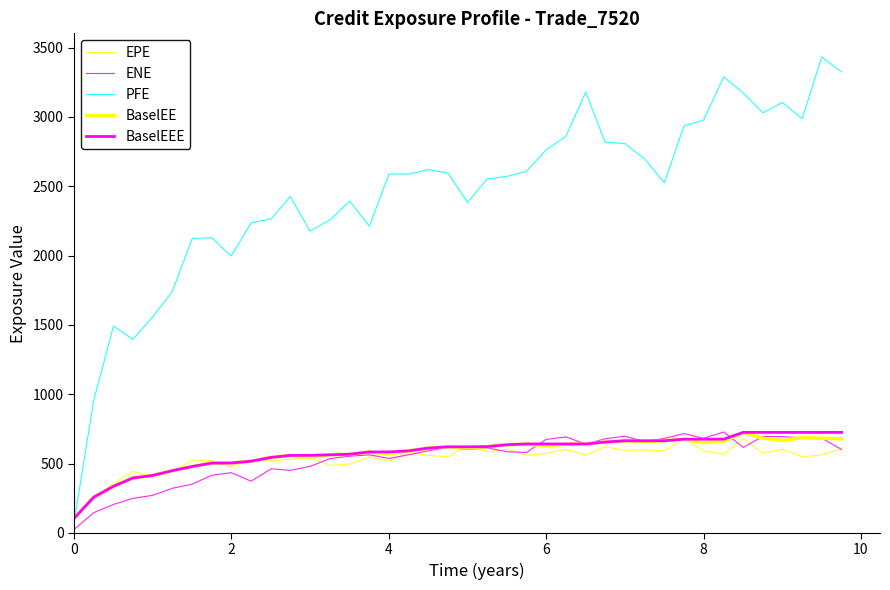

Does the chart have visible grid lines?

No